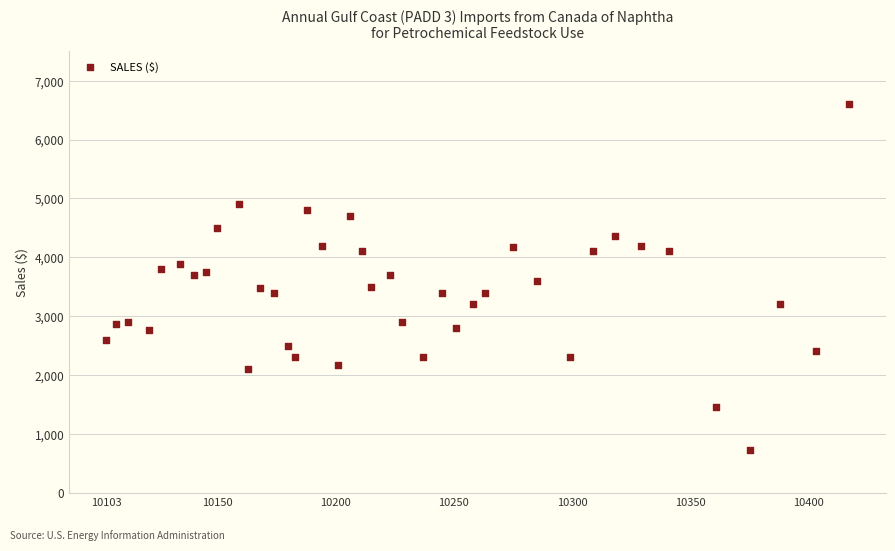

What is the range of Y values (max minus min)?

5866.9